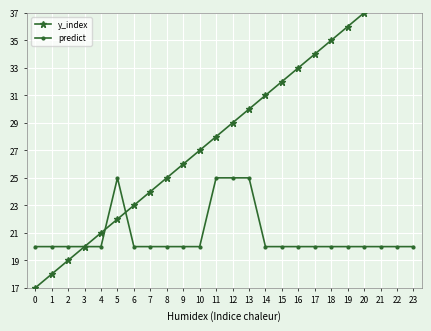

What is the difference between the y_index values at 17 and 19?

2